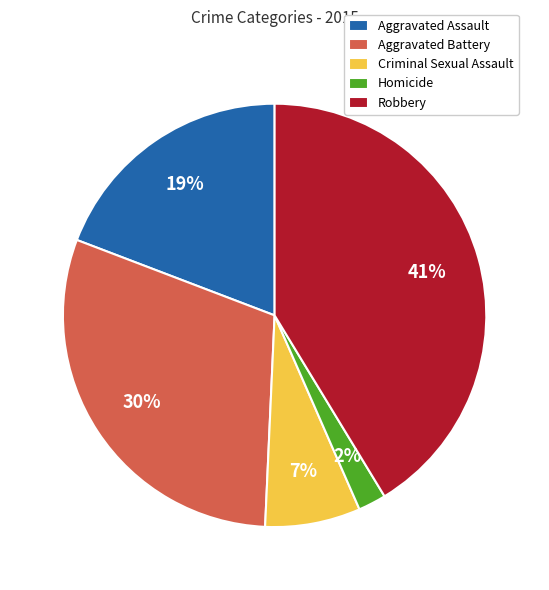

Is the sum of Criminal Sexual Assault and Aggravated Battery greater than half?

No